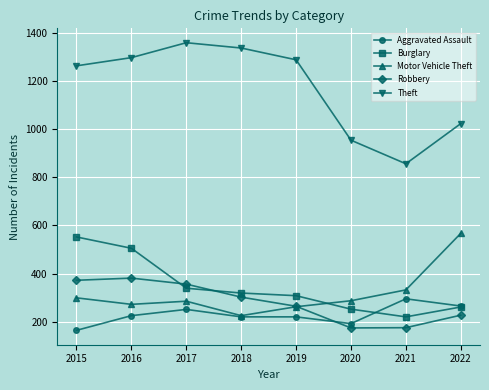

True or false: Aggravated Assault has more than 1 interior local peaks.

True